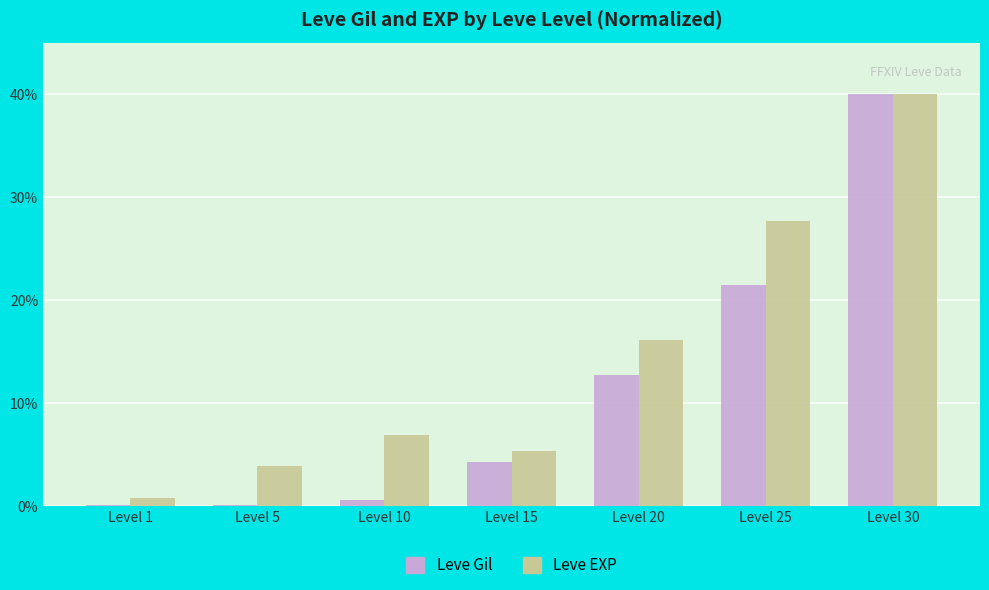

What is the difference between the Leve Gil values at Level 15 and Level 10?

3.6